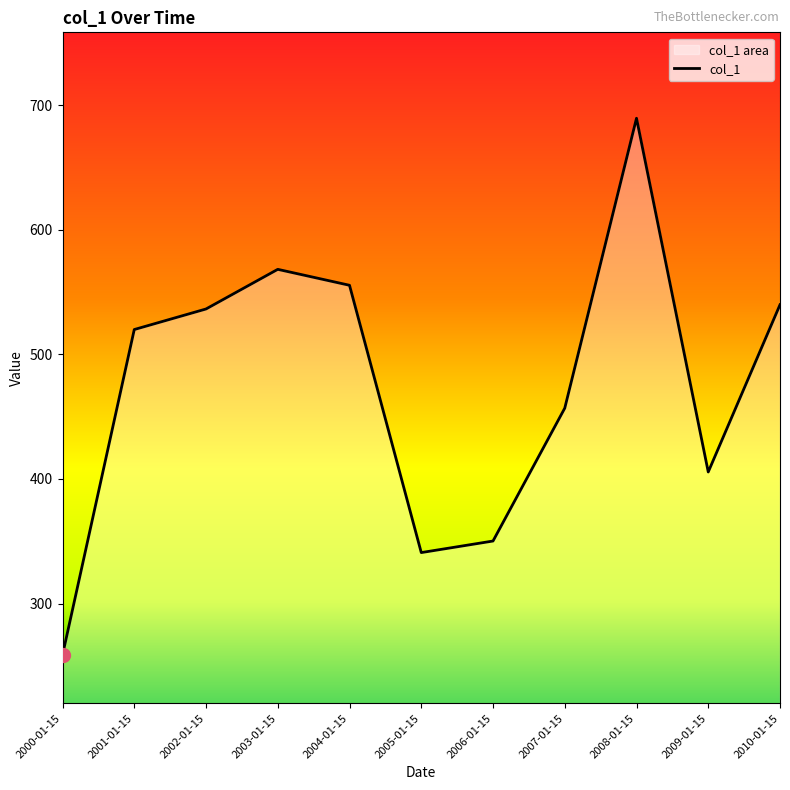

Reading right to left, extract all data points from this chart.

539.8	405.6	689.4	456.8	350.1	340.9	555.4	568.2	536.3	519.9	258.7